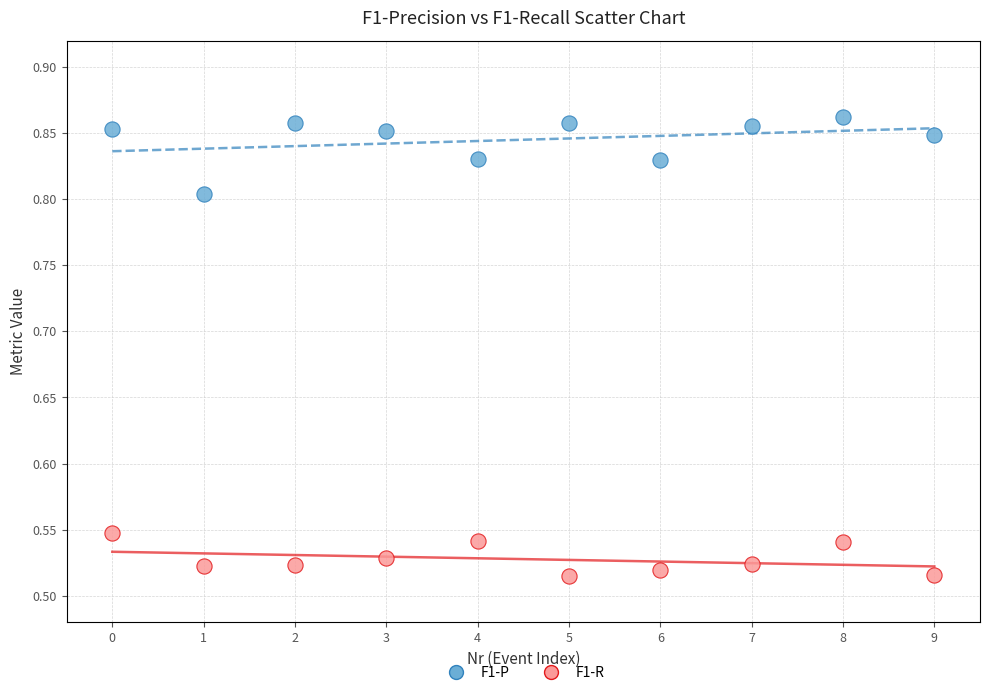

What are all the series names shown in the legend?

F1-P, F1-R